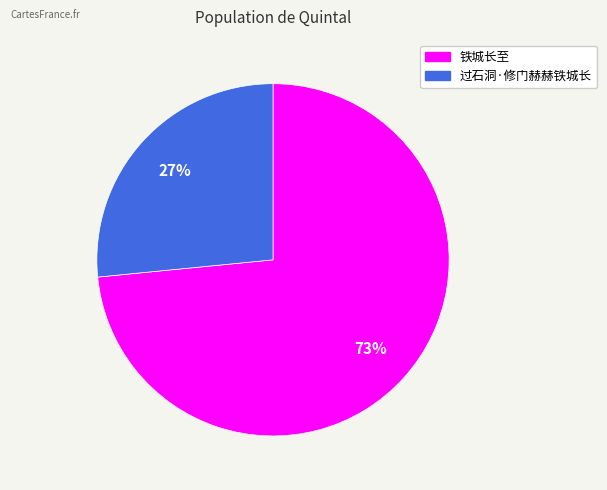

How many slices are in this pie chart?

2